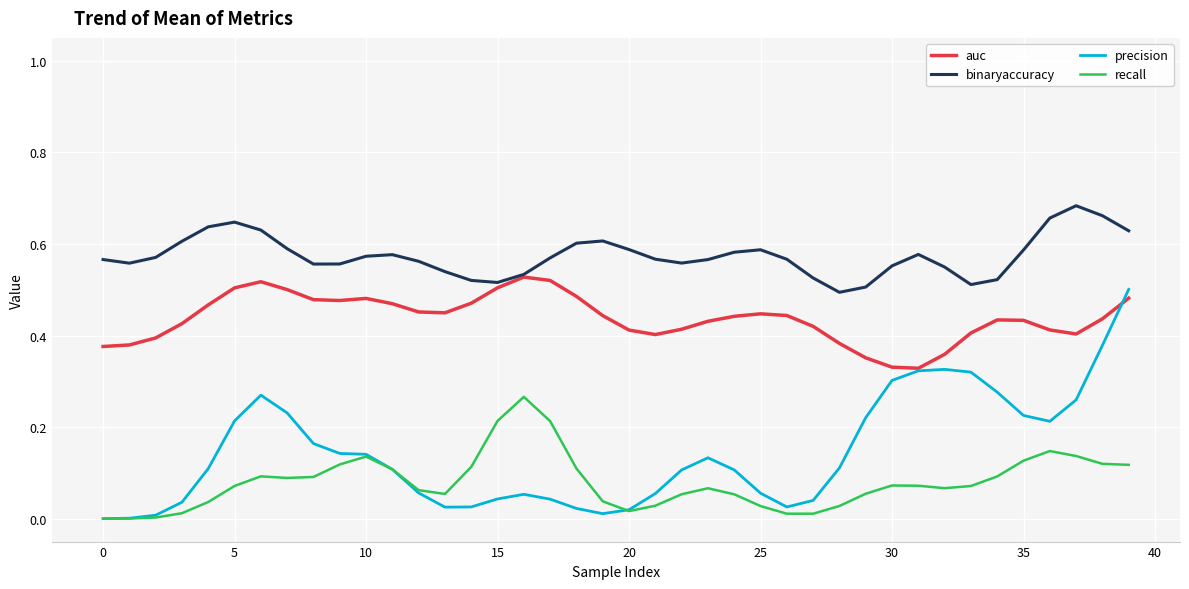

Count the number of categories in the chart.

40